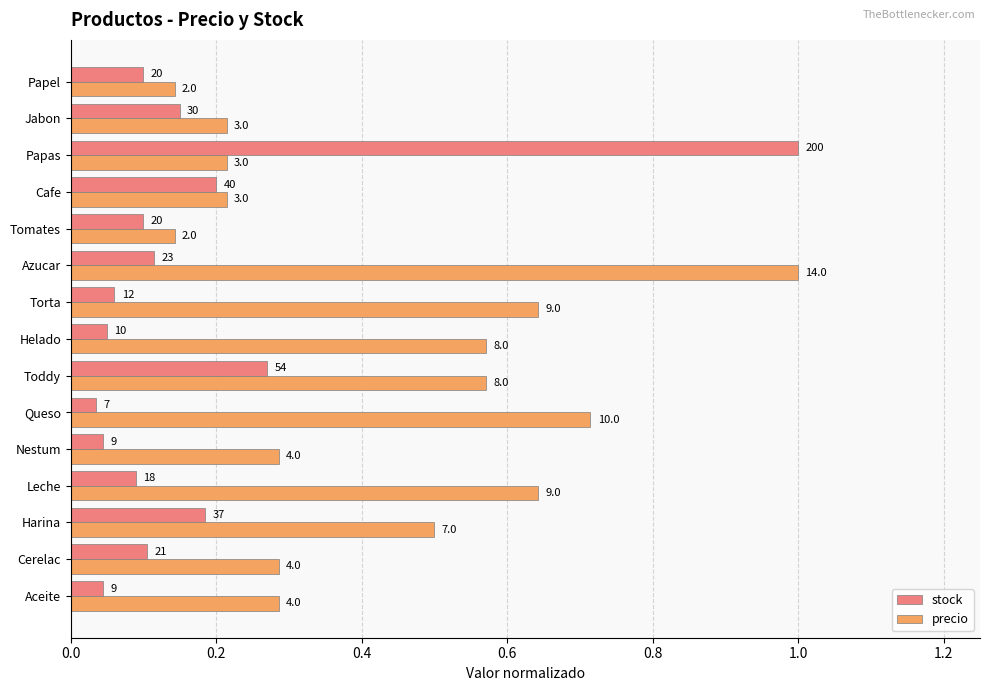

Rank the series by their average value, from highest to lowest.

precio, stock